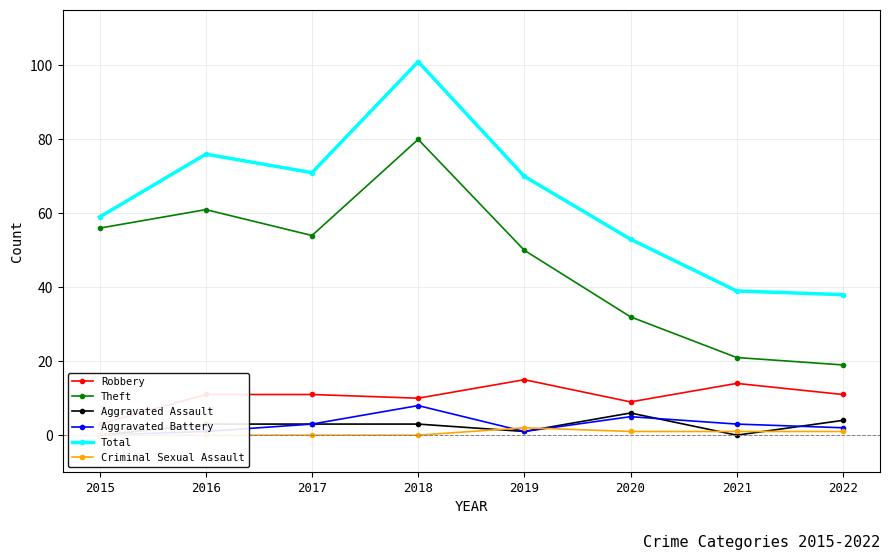

Between 2020 and 2016, which is larger?

2016